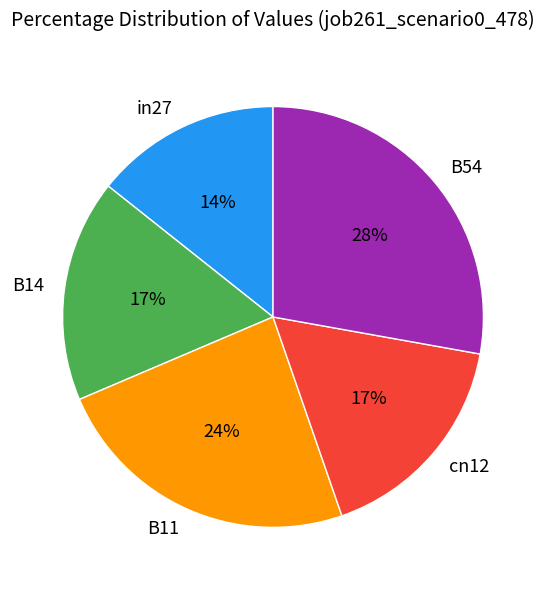

Does any single category account for the majority?

No